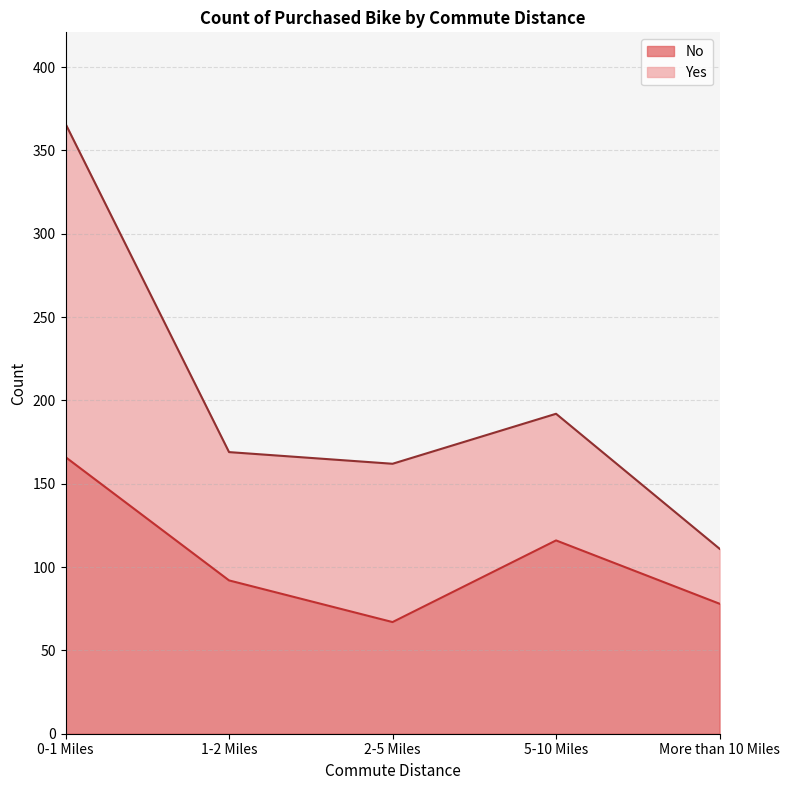

What position from the right is 5-10 Miles?

2